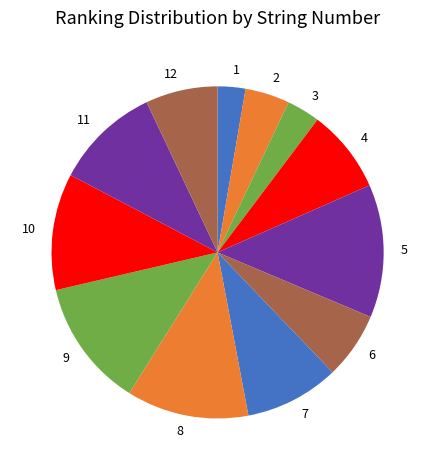

Does any single category account for the majority?

No